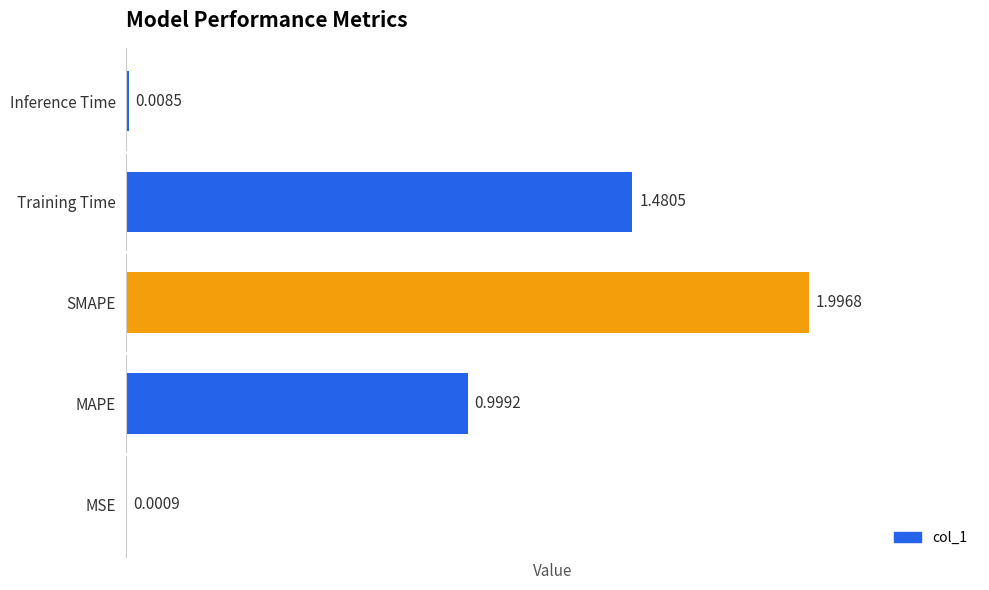

At which category does the chart reach its peak across all series?

SMAPE